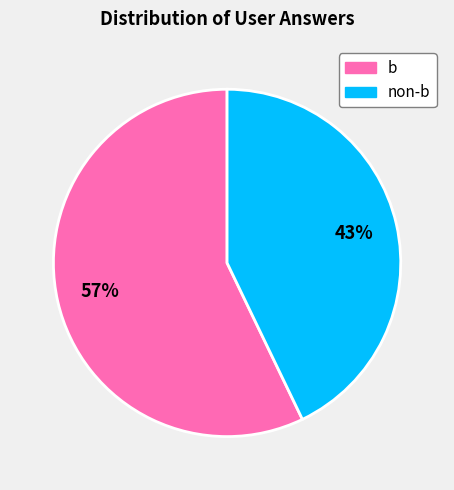

How many segments does this pie chart have?

2